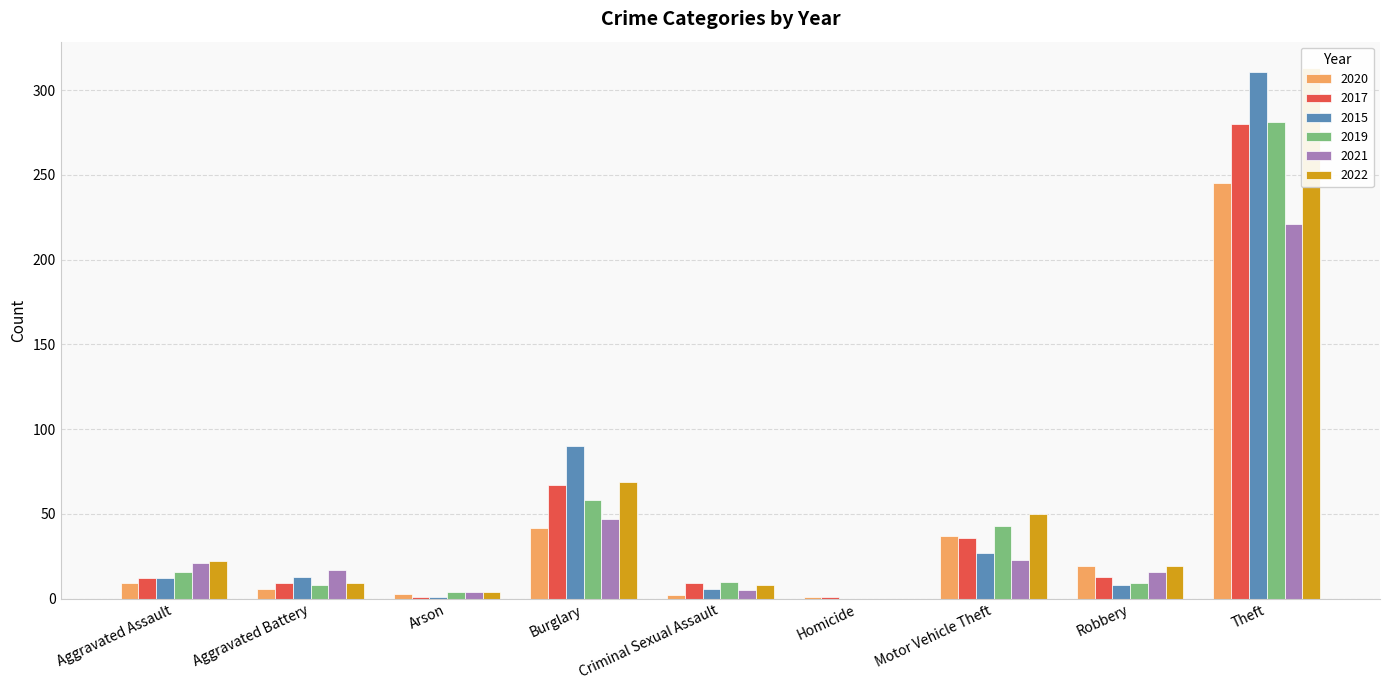

What is the total value across all series at Theft?

1651